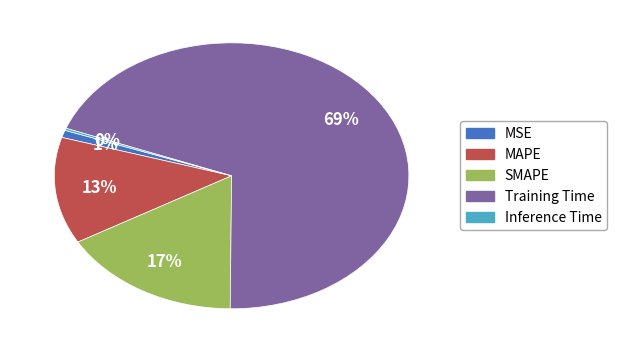

Is the sum of SMAPE and MSE greater than half?

No